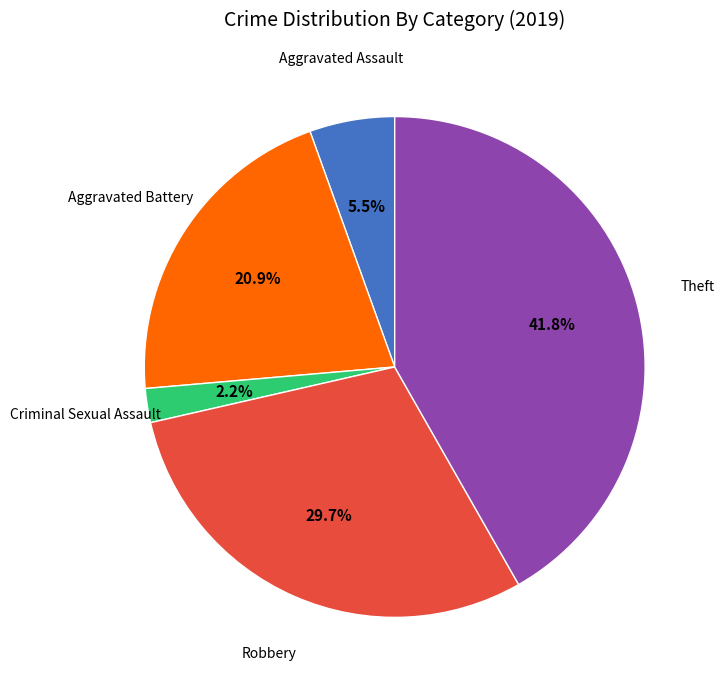

Is there a majority slice in this chart?

No